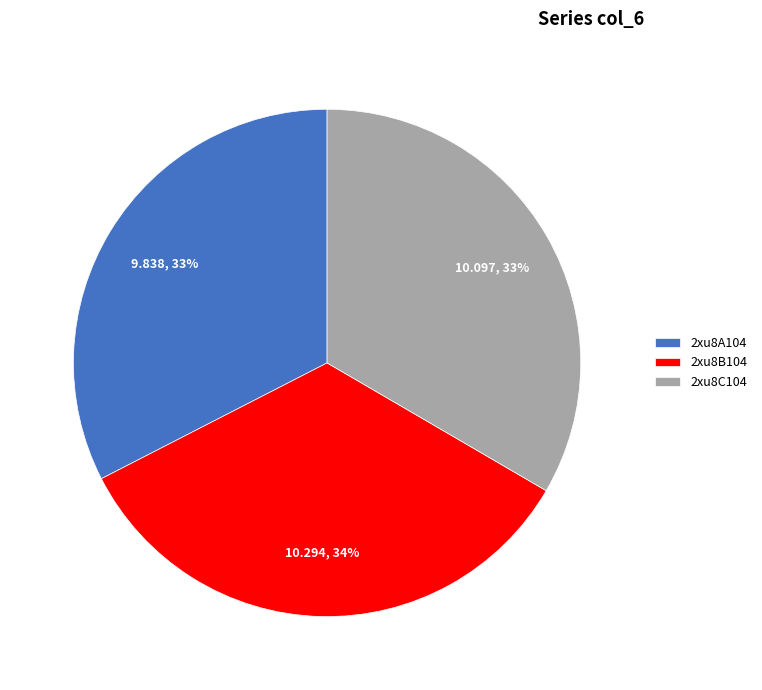

True or false: 2xu8A104 accounts for 27% of the total.

False